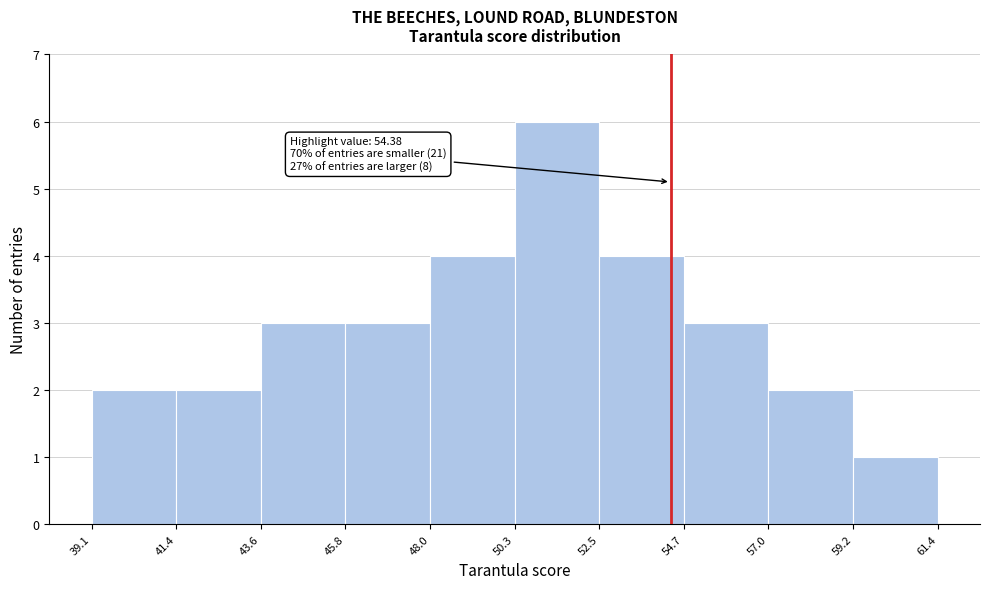

Over which range of the x-axis is the bar tallest?

50.3 to 52.5